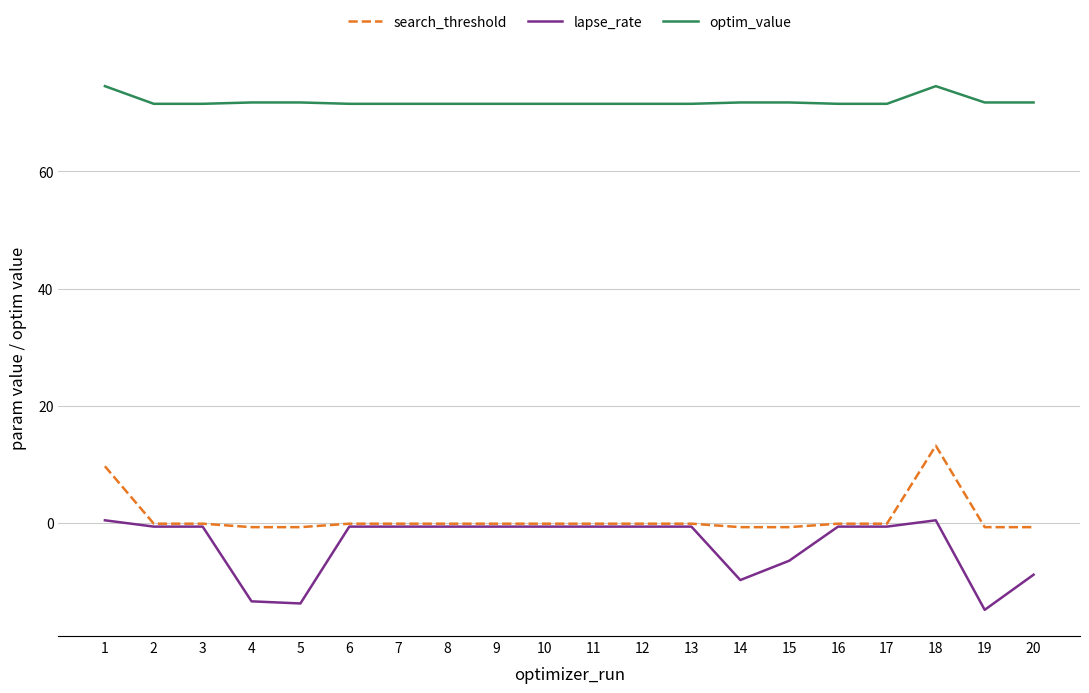

True or false: lapse_rate and optim_value intersect in this chart.

False